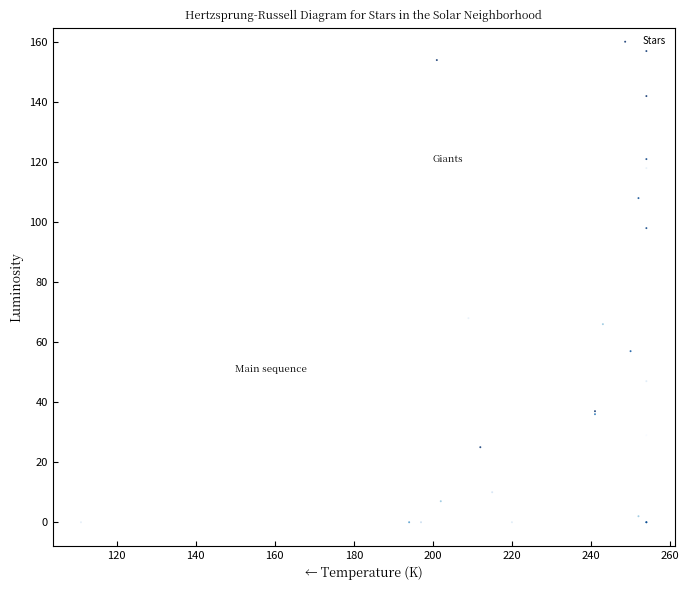

What Y value in the scatter plot is closest to 78?

68